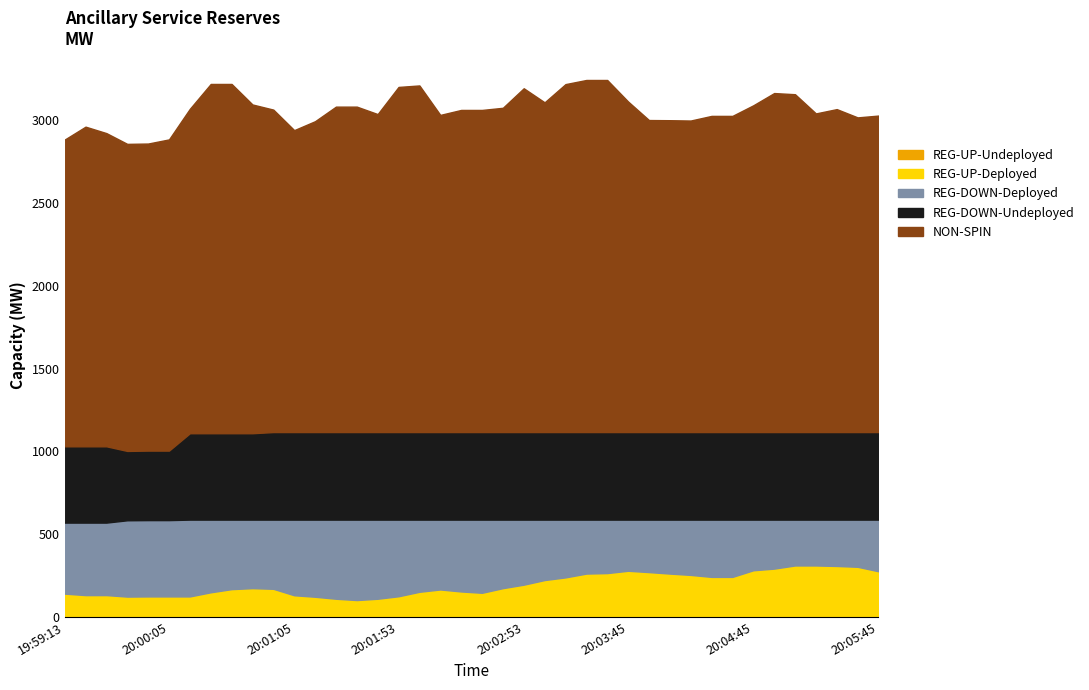

The value of REG-UP-Deployed at 19:59:25 is 132. True or false?

True